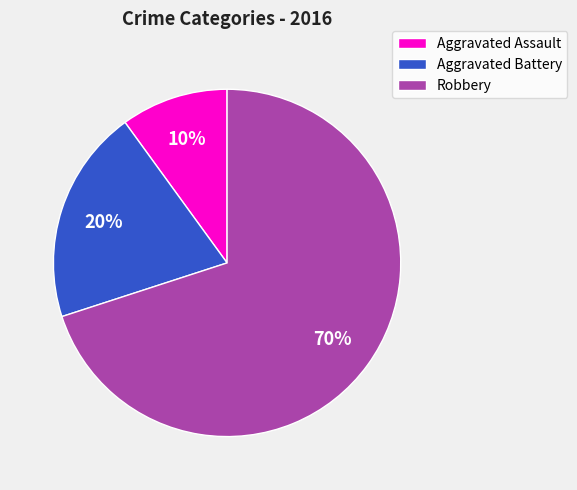

Is it true that Robbery is 70% of the pie?

True